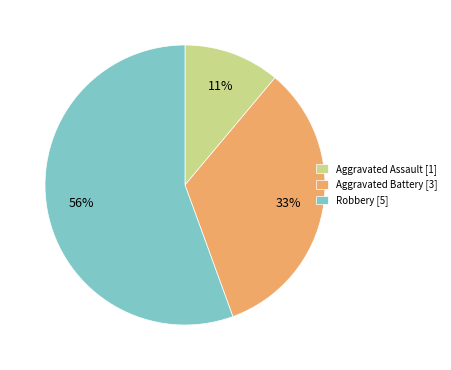

To the nearest percent, what percentage of the pie is Aggravated Assault [1]?

11%